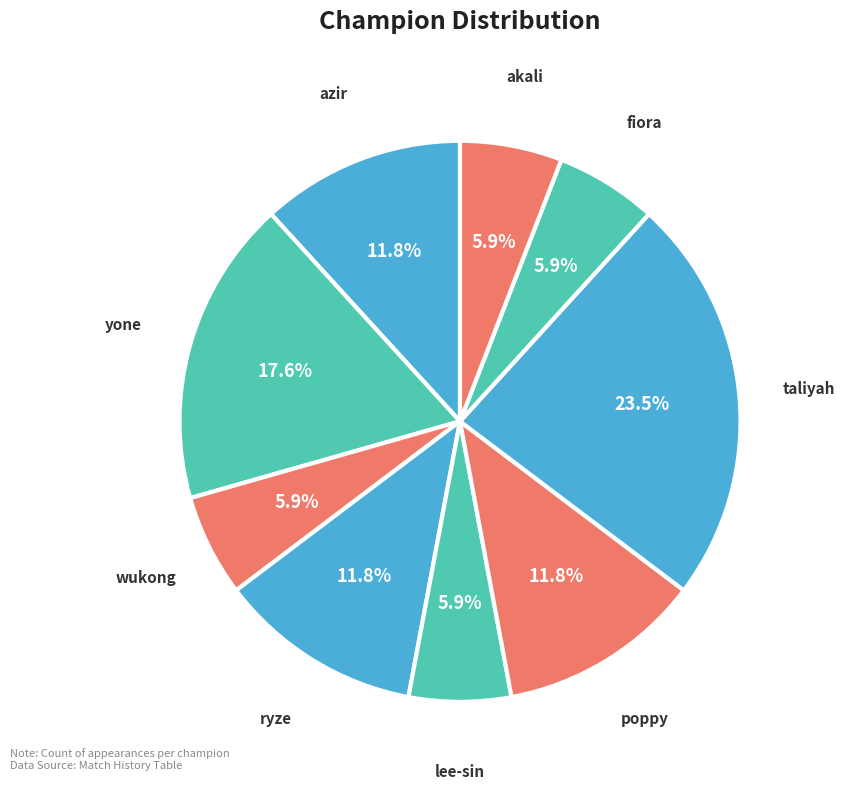

Combined, what portion of the pie is fiora and wukong?

11.8%